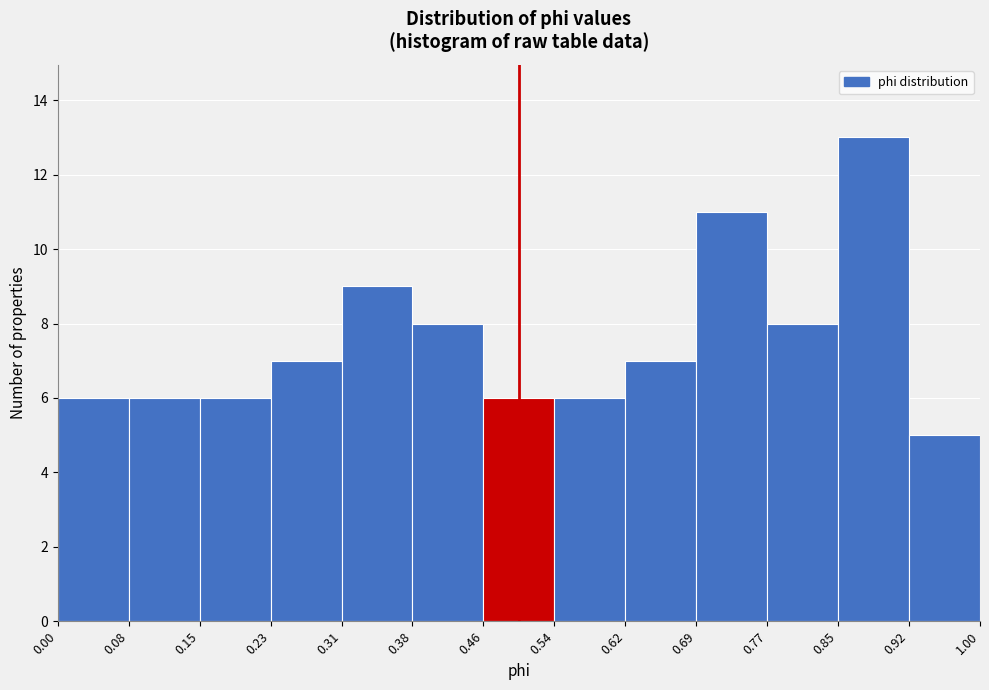

Reading left to right, transcribe this chart: for each bar, give the range it covers on the x-axis and its height. The values are not printed on the chart, so give them approximately, as read against the axis.

0.00 to 0.08: 6
0.08 to 0.15: 6
0.15 to 0.23: 6
0.23 to 0.31: 7
0.31 to 0.38: 9
0.38 to 0.46: 8
0.46 to 0.54: 6
0.54 to 0.62: 6
0.62 to 0.69: 7
0.69 to 0.77: 11
0.77 to 0.85: 8
0.85 to 0.92: 13
0.92 to 1.00: 5